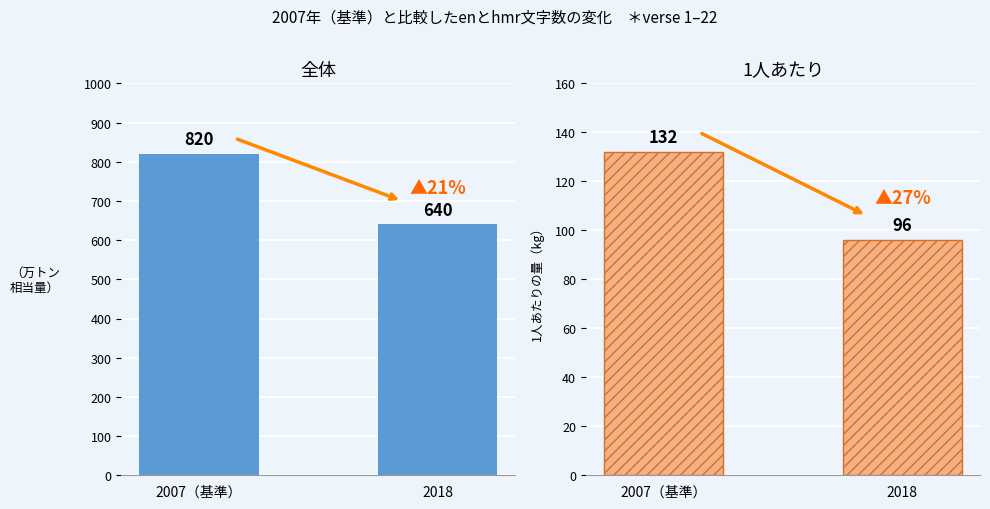

What is the sum of the en_char_counts values at 2007（基準） and 2018?

1460